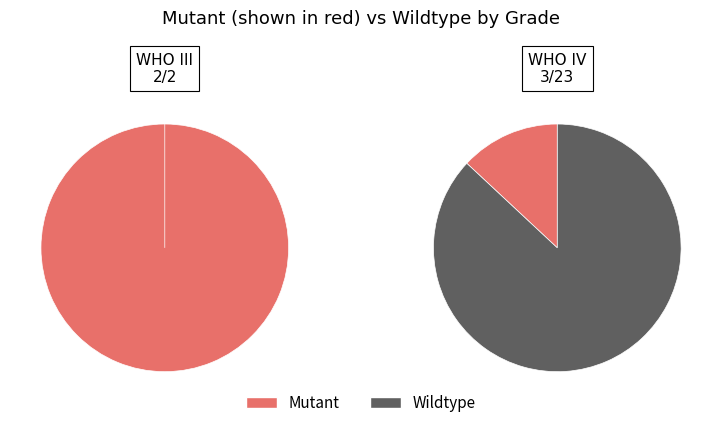

To the nearest percent, what is the average slice percentage?

50%